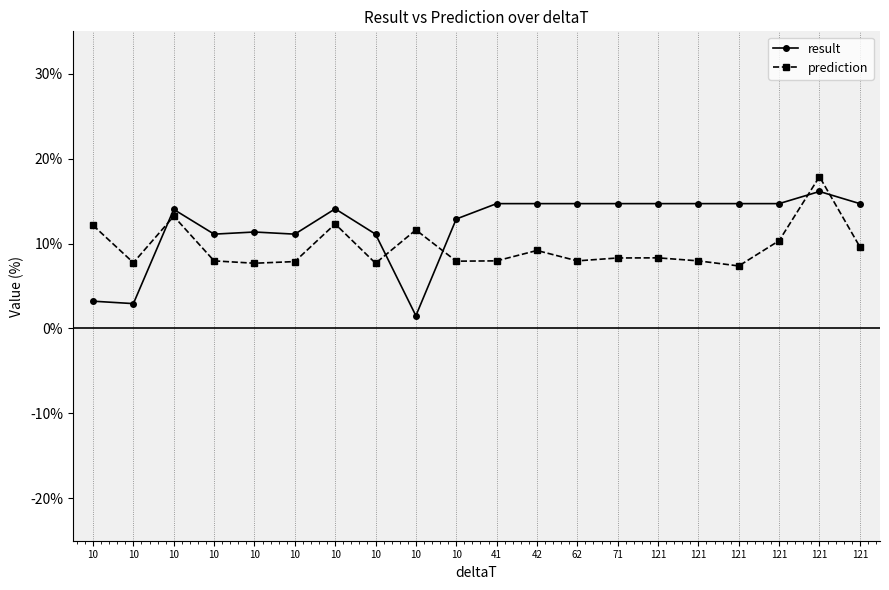

List the series in order of their peak value, lowest first.

result, prediction